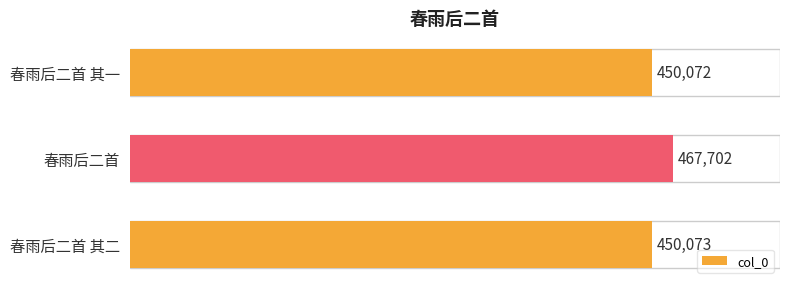

What position from the bottom is 春雨后二首 其一?

3